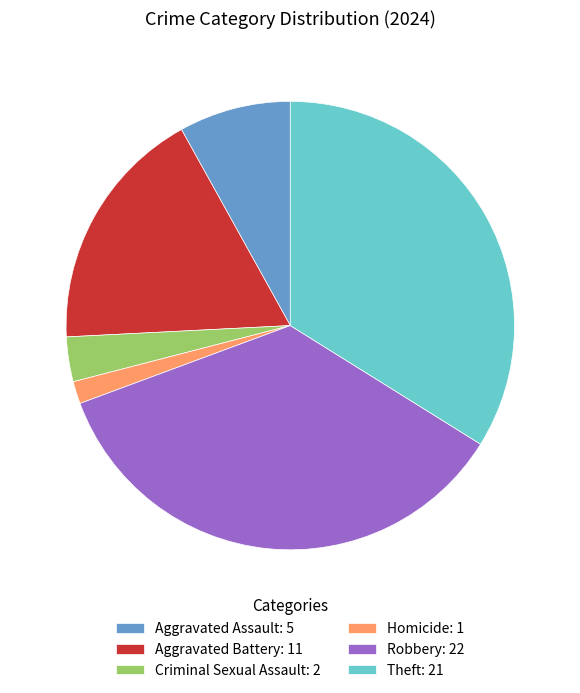

Which has a higher value, Robbery: 22 or Criminal Sexual Assault: 2?

Robbery: 22